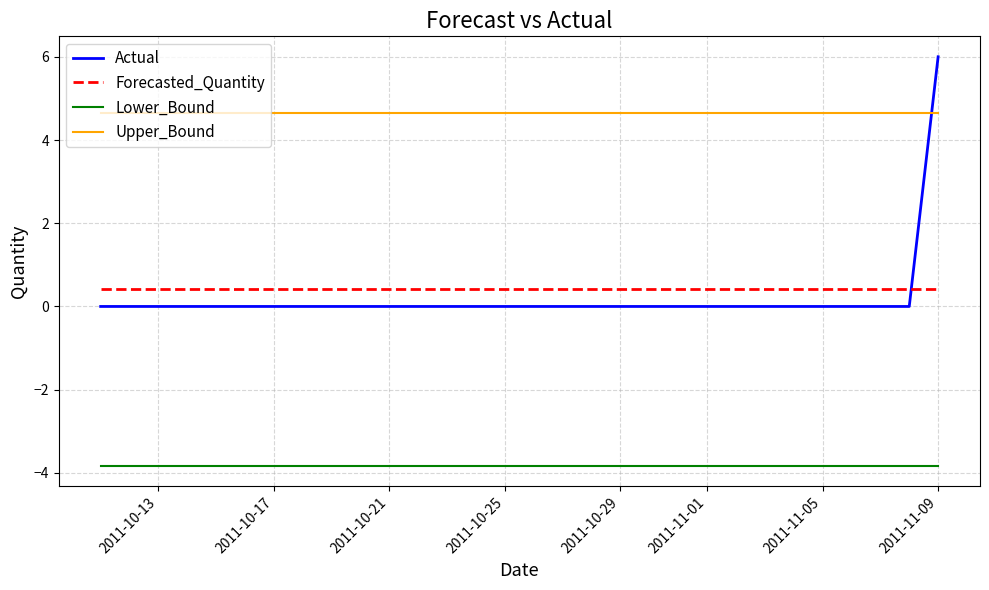

Rank the series by their maximum value, from lowest to highest.

Lower_Bound, Forecasted_Quantity, Upper_Bound, Actual